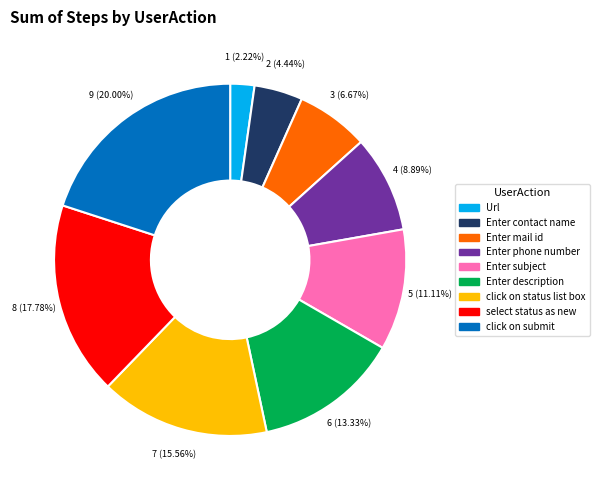

True or false: Enter mail id accounts for 17% of the total.

False